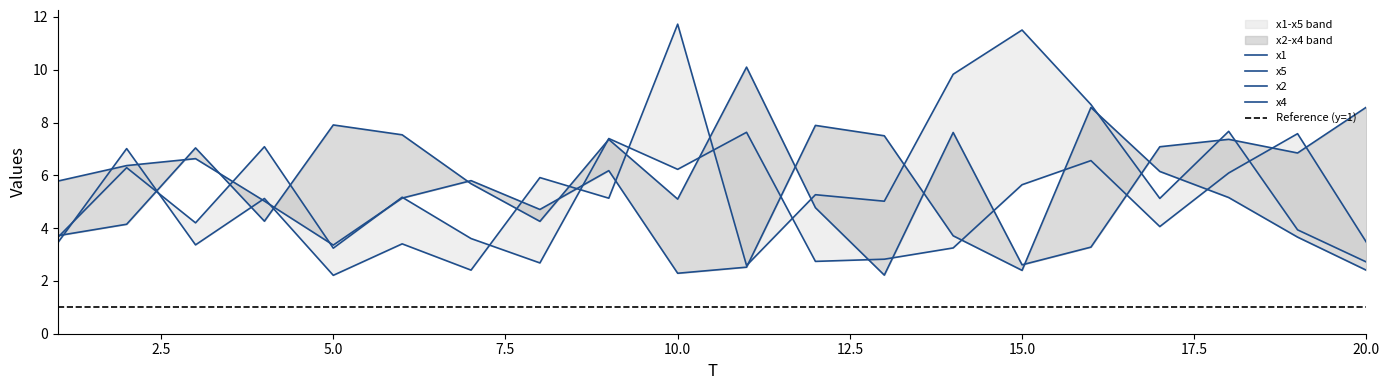

What is the difference between the x5 values at 18 and 2?

0.2